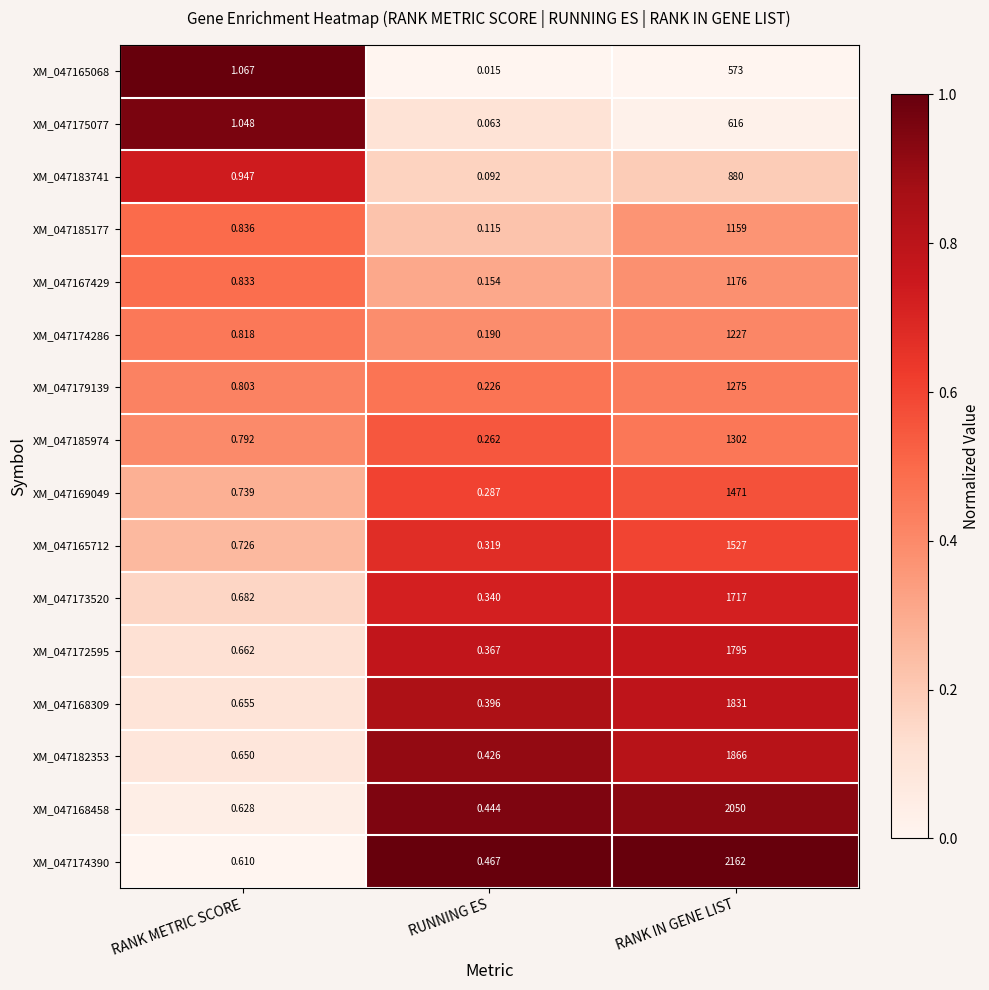

Which series has the widest spread of values?

XM_047174390